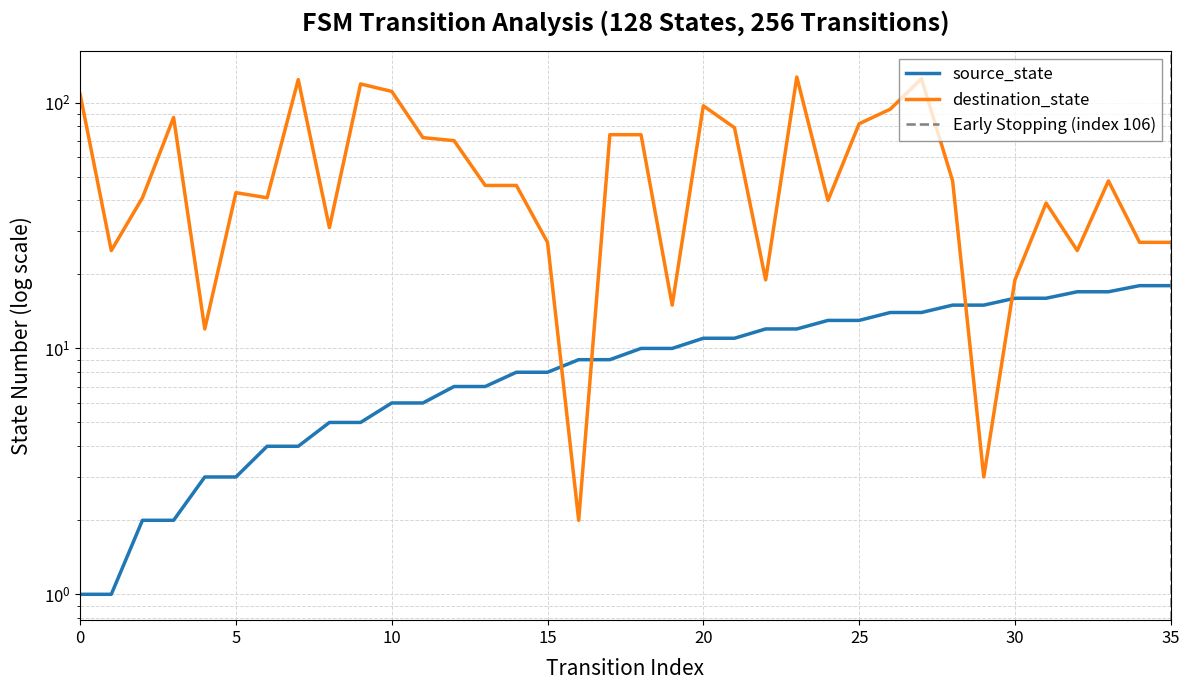

What value does the source_state series have at 32, to the nearest 5?

15